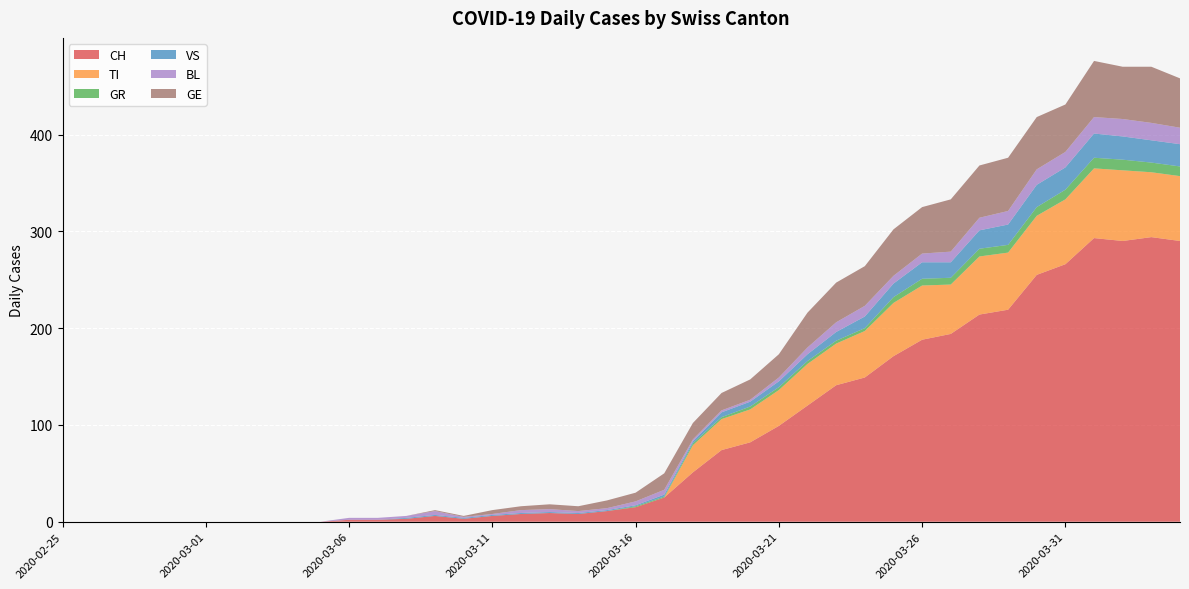

Reading right to left, list all the values displayed in this chart.

CH: 2020-04-04=290	2020-04-03=294	2020-04-02=290	2020-04-01=293	2020-03-31=266	2020-03-30=255	2020-03-29=219	2020-03-28=214	2020-03-27=194	2020-03-26=188	2020-03-25=171	2020-03-24=149	2020-03-23=141	2020-03-22=120	2020-03-21=99	2020-03-20=82	2020-03-19=74	2020-03-18=51	2020-03-17=25	2020-03-16=15	2020-03-15=11	2020-03-14=8	2020-03-13=9	2020-03-12=8	2020-03-11=6	2020-03-10=3	2020-03-09=6	2020-03-08=3	2020-03-07=2	2020-03-06=2	2020-03-05=0	2020-03-04=0	2020-03-03=0	2020-03-02=0	2020-03-01=0	2020-02-29=0	2020-02-28=0	2020-02-27=0	2020-02-26=0	2020-02-25=0
TI: 2020-04-04=67	2020-04-03=67	2020-04-02=73	2020-04-01=72	2020-03-31=67	2020-03-30=61	2020-03-29=59	2020-03-28=60	2020-03-27=51	2020-03-26=56	2020-03-25=55	2020-03-24=48	2020-03-23=43	2020-03-22=43	2020-03-21=37	2020-03-20=34	2020-03-19=32	2020-03-18=28	2020-03-17=0	2020-03-16=0	2020-03-15=0	2020-03-14=0	2020-03-13=0	2020-03-12=0	2020-03-11=0	2020-03-10=0	2020-03-09=0	2020-03-08=0	2020-03-07=0	2020-03-06=0	2020-03-05=0	2020-03-04=0	2020-03-03=0	2020-03-02=0	2020-03-01=0	2020-02-29=0	2020-02-28=0	2020-02-27=0	2020-02-26=0	2020-02-25=0
GR: 2020-04-04=10	2020-04-03=10	2020-04-02=11	2020-04-01=11	2020-03-31=10	2020-03-30=9	2020-03-29=8	2020-03-28=8	2020-03-27=7	2020-03-26=7	2020-03-25=6	2020-03-24=3	2020-03-23=3	2020-03-22=3	2020-03-21=3	2020-03-20=3	2020-03-19=2	2020-03-18=2	2020-03-17=1	2020-03-16=1	2020-03-15=0	2020-03-14=0	2020-03-13=0	2020-03-12=0	2020-03-11=0	2020-03-10=0	2020-03-09=0	2020-03-08=0	2020-03-07=0	2020-03-06=0	2020-03-05=0	2020-03-04=0	2020-03-03=0	2020-03-02=0	2020-03-01=0	2020-02-29=0	2020-02-28=0	2020-02-27=0	2020-02-26=0	2020-02-25=0
VS: 2020-04-04=23	2020-04-03=23	2020-04-02=24	2020-04-01=25	2020-03-31=23	2020-03-30=23	2020-03-29=21	2020-03-28=19	2020-03-27=16	2020-03-26=17	2020-03-25=14	2020-03-24=12	2020-03-23=9	2020-03-22=7	2020-03-21=6	2020-03-20=5	2020-03-19=5	2020-03-18=2	2020-03-17=2	2020-03-16=1	2020-03-15=1	2020-03-14=1	2020-03-13=1	2020-03-12=1	2020-03-11=1	2020-03-10=1	2020-03-09=1	2020-03-08=1	2020-03-07=0	2020-03-06=0	2020-03-05=0	2020-03-04=0	2020-03-03=0	2020-03-02=0	2020-03-01=0	2020-02-29=0	2020-02-28=0	2020-02-27=0	2020-02-26=0	2020-02-25=0
BL: 2020-04-04=17	2020-04-03=18	2020-04-02=18	2020-04-01=17	2020-03-31=16	2020-03-30=16	2020-03-29=14	2020-03-28=13	2020-03-27=11	2020-03-26=9	2020-03-25=8	2020-03-24=11	2020-03-23=10	2020-03-22=7	2020-03-21=4	2020-03-20=2	2020-03-19=2	2020-03-18=2	2020-03-17=5	2020-03-16=4	2020-03-15=2	2020-03-14=2	2020-03-13=3	2020-03-12=3	2020-03-11=1	2020-03-10=1	2020-03-09=4	2020-03-08=2	2020-03-07=2	2020-03-06=2	2020-03-05=0	2020-03-04=0	2020-03-03=0	2020-03-02=0	2020-03-01=0	2020-02-29=0	2020-02-28=0	2020-02-27=0	2020-02-26=0	2020-02-25=0
GE: 2020-04-04=51	2020-04-03=58	2020-04-02=54	2020-04-01=58	2020-03-31=49	2020-03-30=54	2020-03-29=55	2020-03-28=54	2020-03-27=54	2020-03-26=48	2020-03-25=48	2020-03-24=41	2020-03-23=41	2020-03-22=36	2020-03-21=24	2020-03-20=21	2020-03-19=18	2020-03-18=17	2020-03-17=17	2020-03-16=9	2020-03-15=8	2020-03-14=5	2020-03-13=5	2020-03-12=4	2020-03-11=4	2020-03-10=1	2020-03-09=1	2020-03-08=0	2020-03-07=0	2020-03-06=0	2020-03-05=0	2020-03-04=0	2020-03-03=0	2020-03-02=0	2020-03-01=0	2020-02-29=0	2020-02-28=0	2020-02-27=0	2020-02-26=0	2020-02-25=0